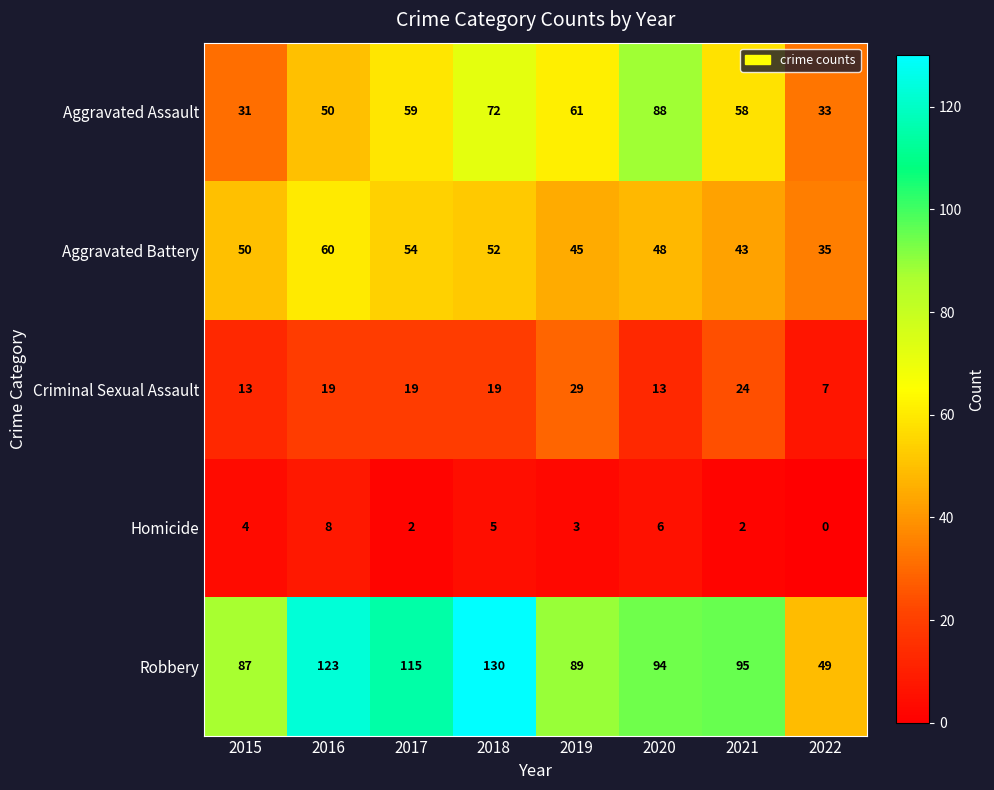

The Aggravated Assault series shows 58 at 2021. True or false?

True